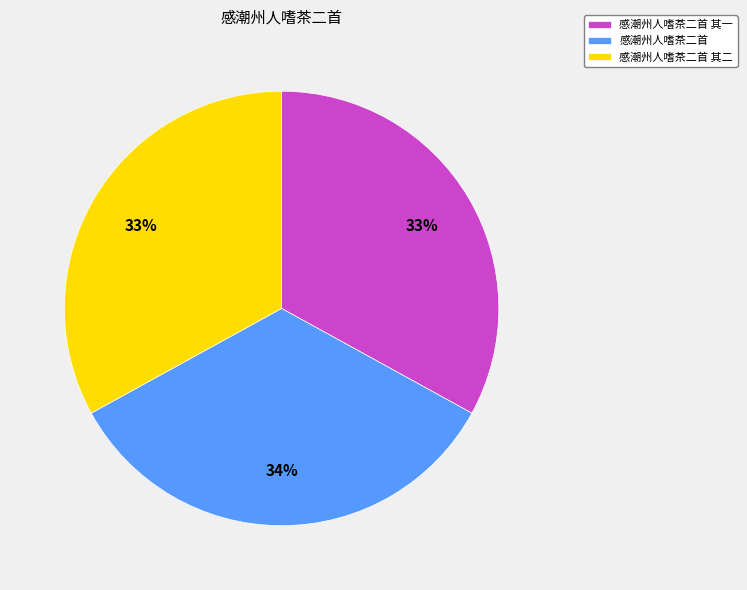

Is it true that 感潮州人嗜茶二首 其一 is 33% of the pie?

True